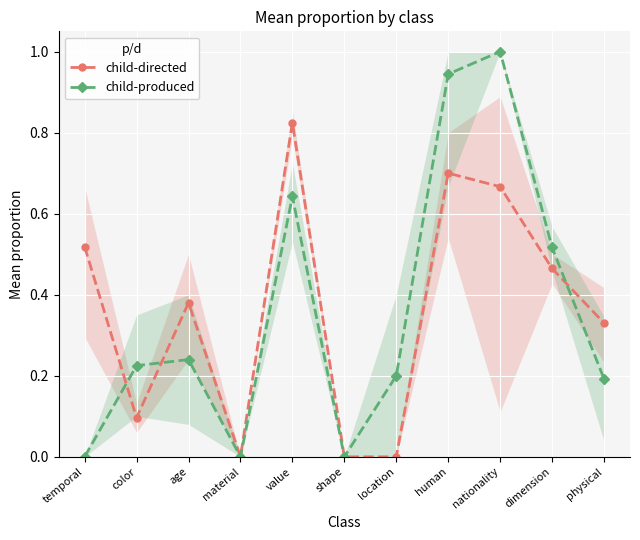

At how many categories does at least one series exceed 0?

9